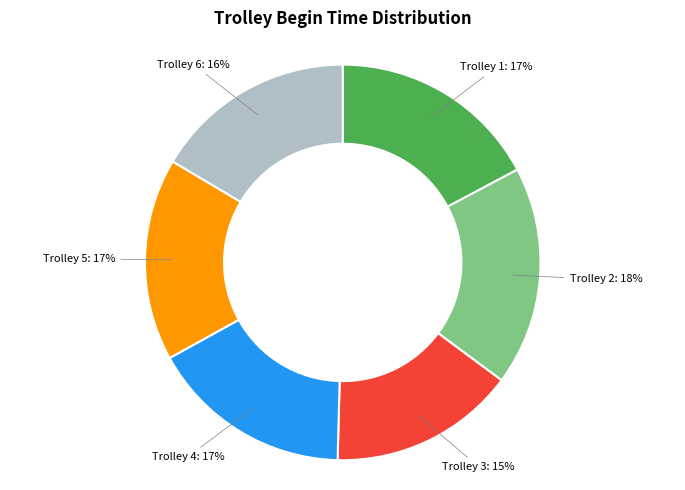

To the nearest percent, what is the difference between the largest and smallest slice percentages?

3%